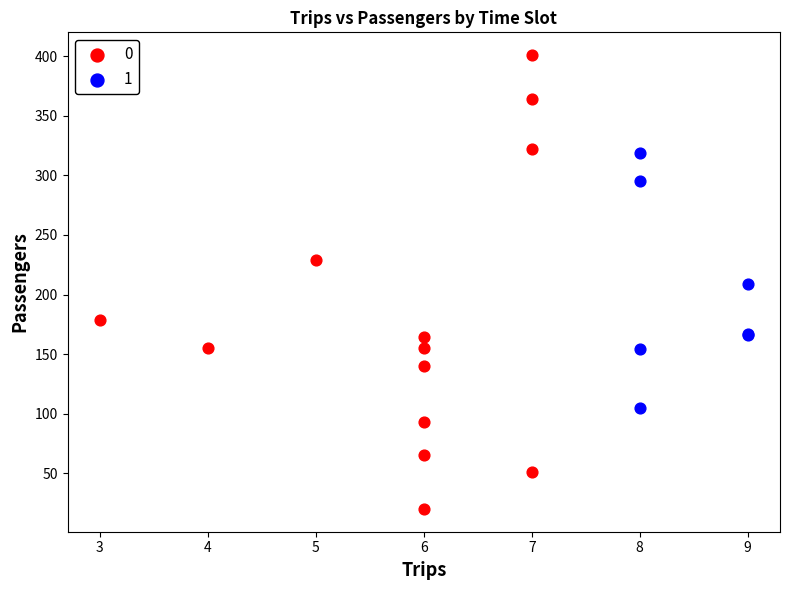

What are all the series names shown in the legend?

0, 1